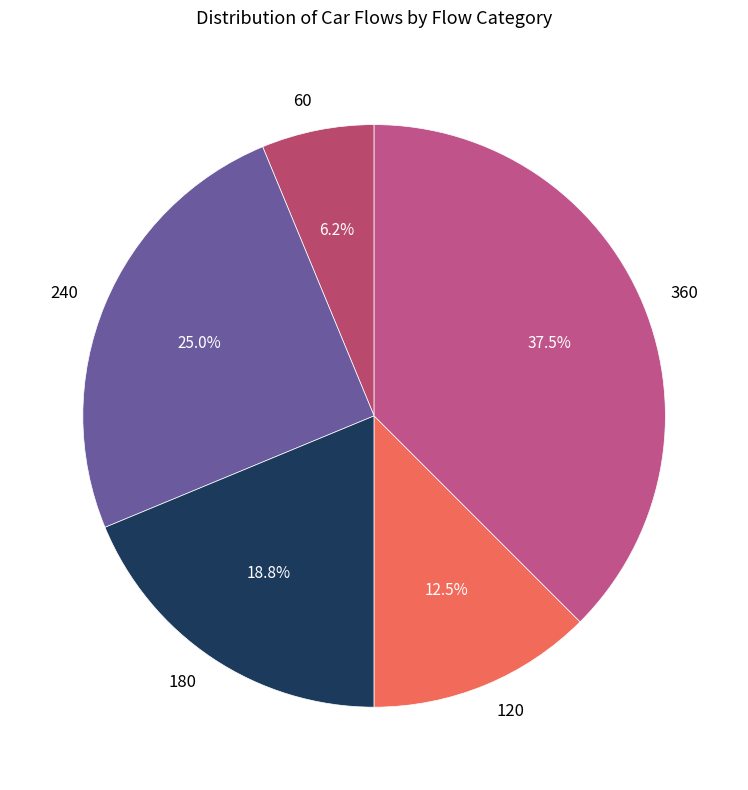

To the nearest percent, what is the difference between the 180 and 240 slice percentages?

6%